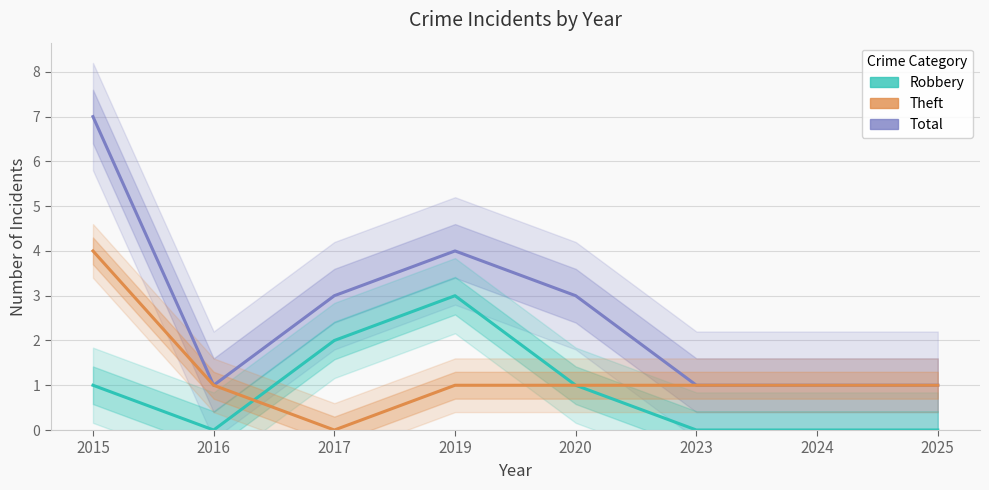

Reading right to left, transcribe all the data shown in this chart.

Total: 2025=1	2024=1	2023=1	2020=3	2019=4	2017=3	2016=1	2015=7
Robbery: 2025=0	2024=0	2023=0	2020=1	2019=3	2017=2	2016=0	2015=1
Theft: 2025=1	2024=1	2023=1	2020=1	2019=1	2017=0	2016=1	2015=4